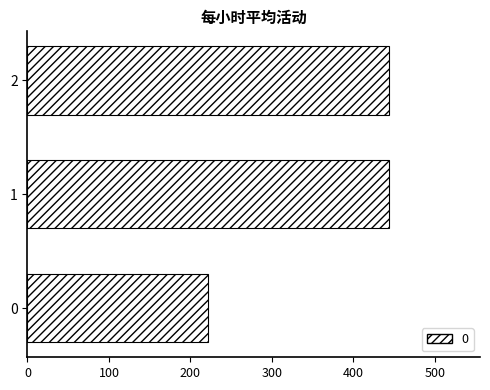

What is the ratio of the value at 2 to the value at 1?

1.0